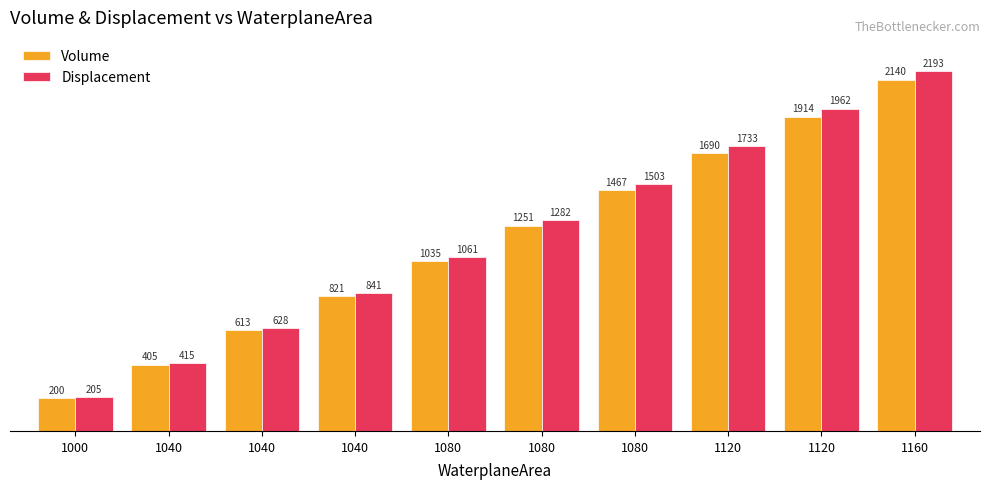

Where does the Volume series first go above 1250?

1080